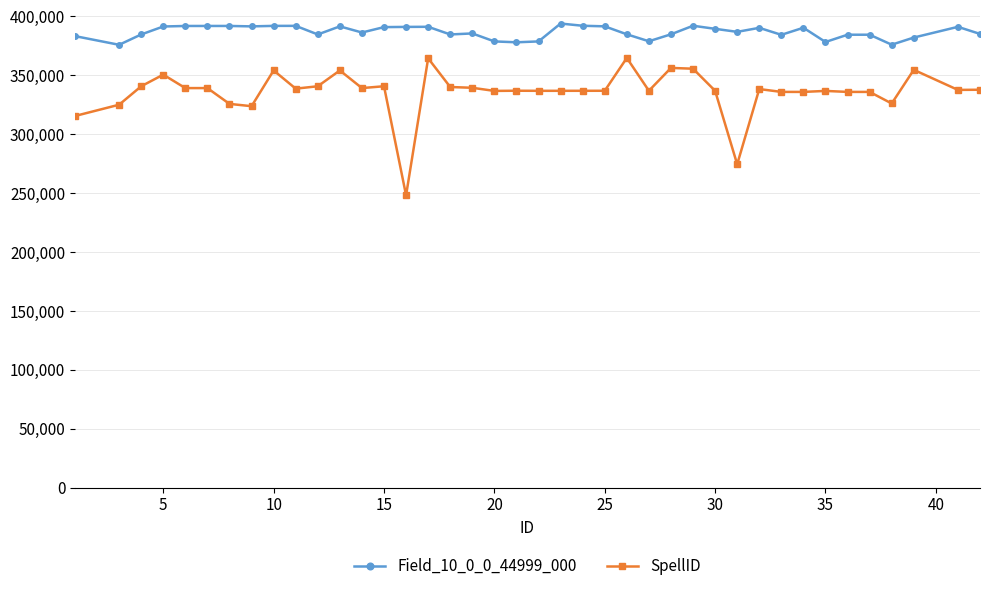

True or false: SpellID and Field_10_0_0_44999_000 cross at least once.

False